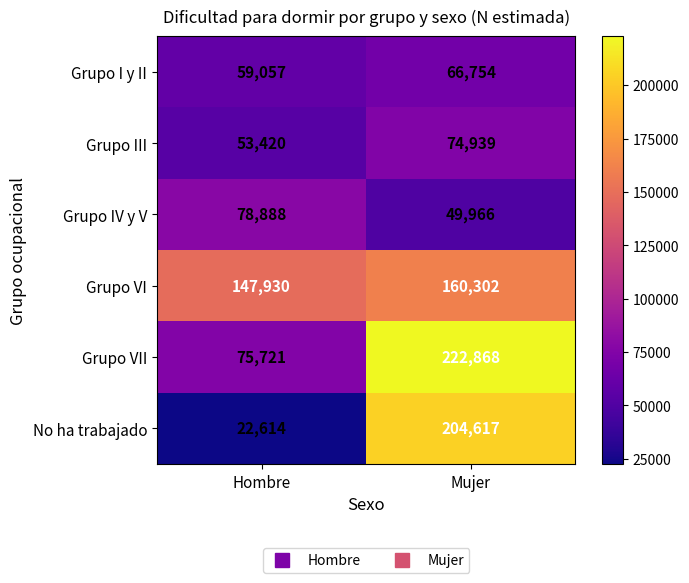

Which series has the widest spread of values?

No ha trabajado